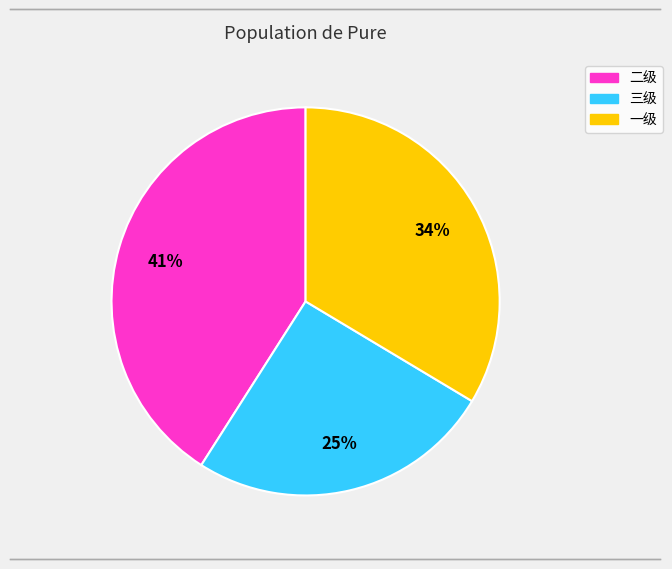

To the nearest percent, what is the difference between the largest and smallest slice percentages?

16%